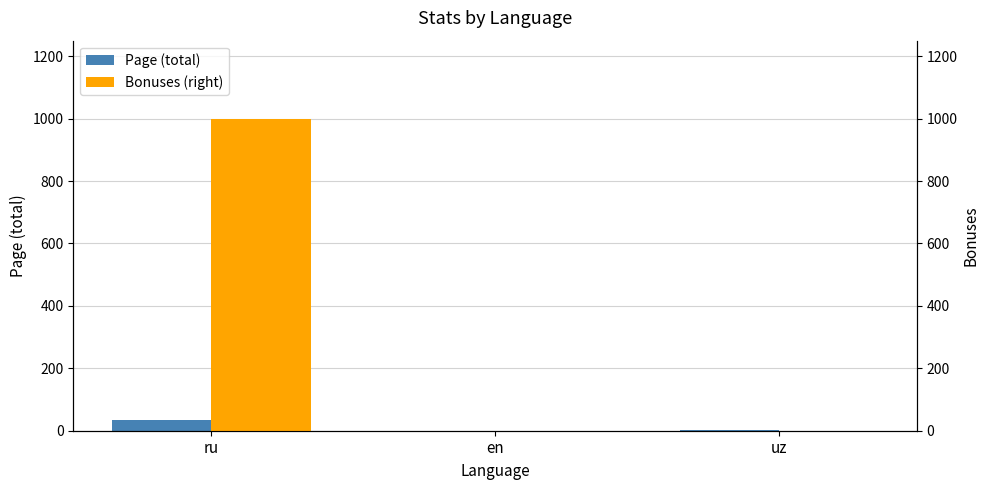

At which category is the sum across all series the highest?

ru